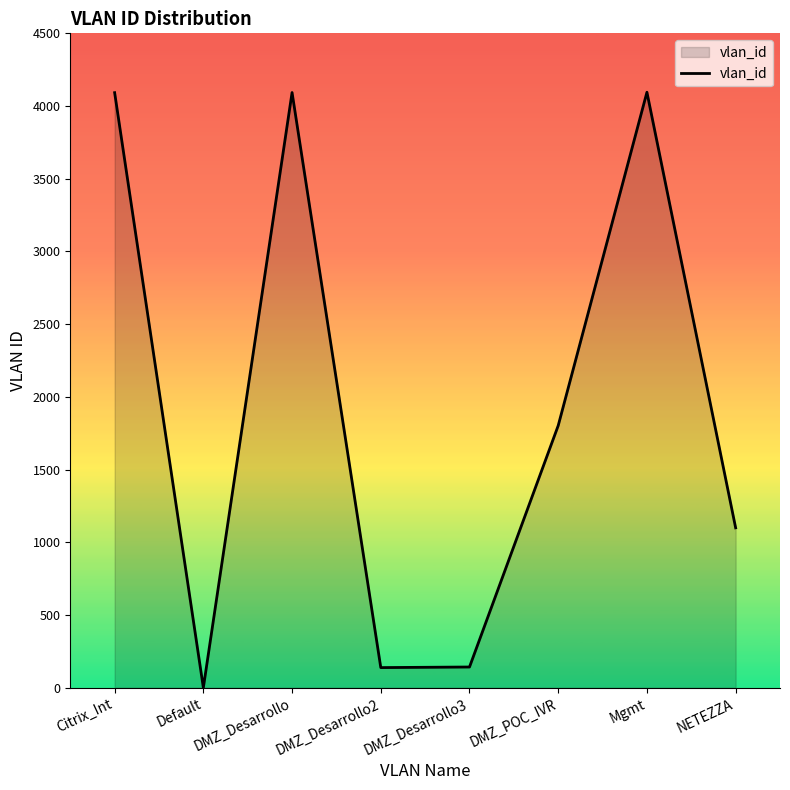

What is the average value?

1933